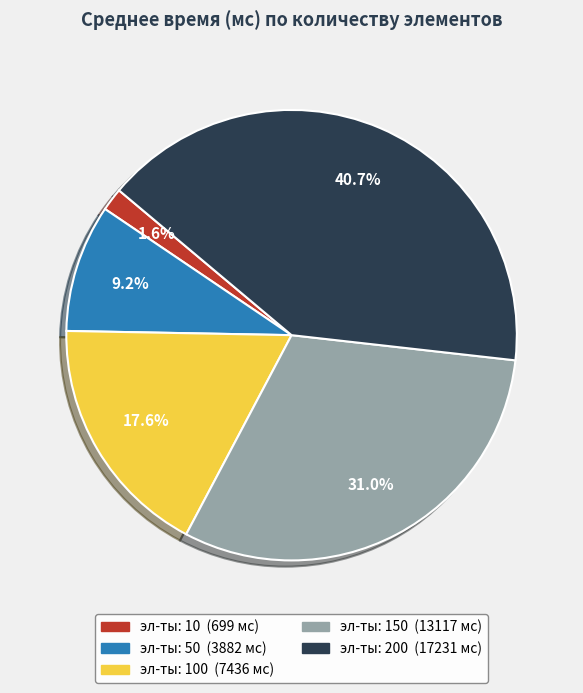

Is there a majority slice in this chart?

No